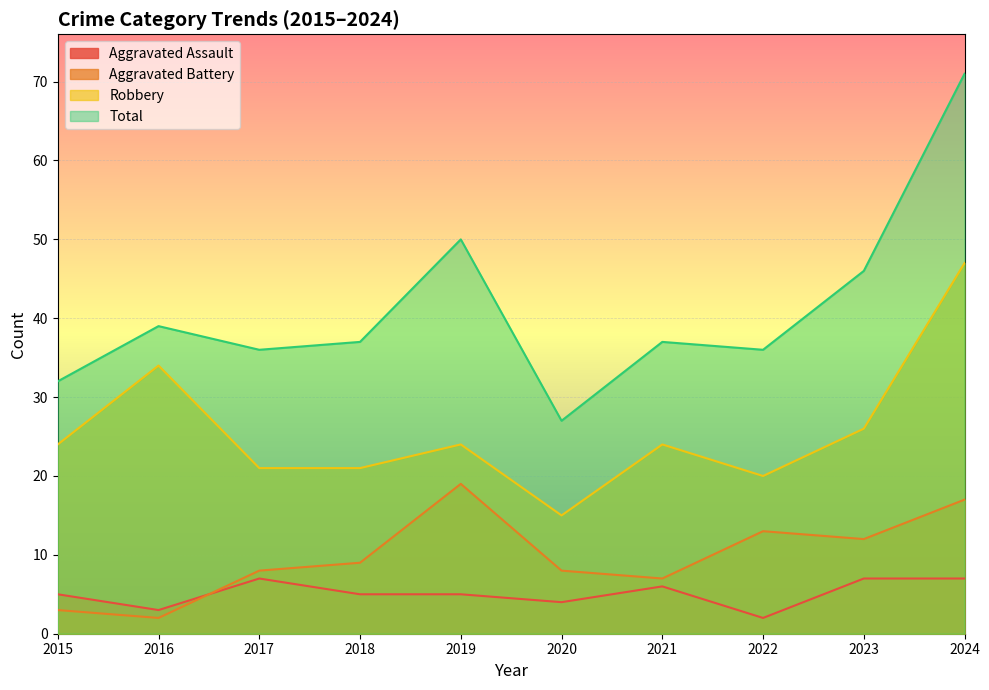

Is the value of Robbery at 2017 greater than the value of Aggravated Assault at 2021?

Yes